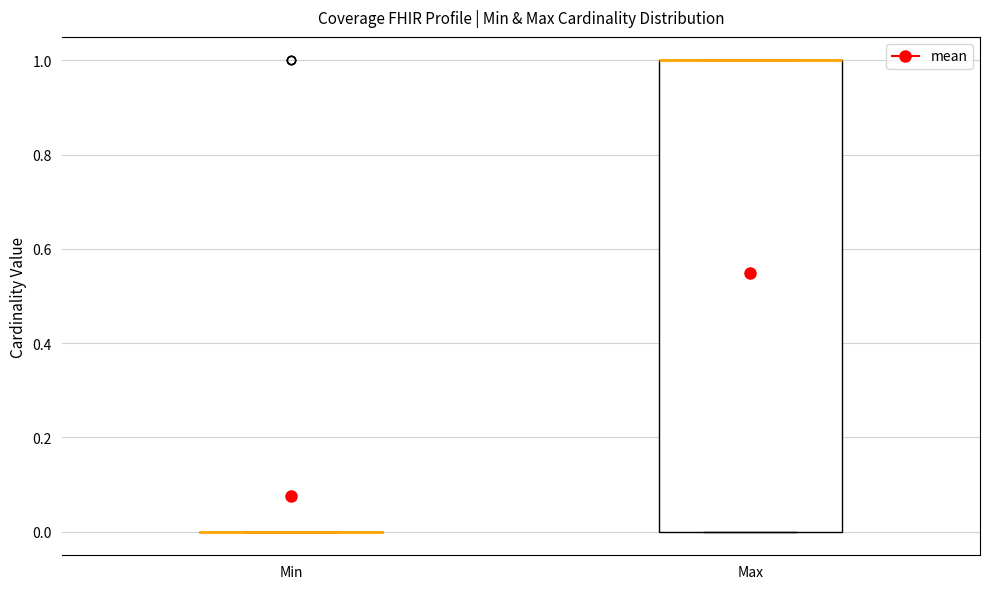

Reading left to right, read every box against the y-axis: the position of its median line, the range the box covers, and the ends of its whiskers. The values are not printed on the chart, so give them approximately, as read against the axis.

Min: box collapsed to a line at 0, whiskers 0 to 0
Max: median 1 (drawn on the box's upper edge), box 0 to 1, whiskers 0 to 1